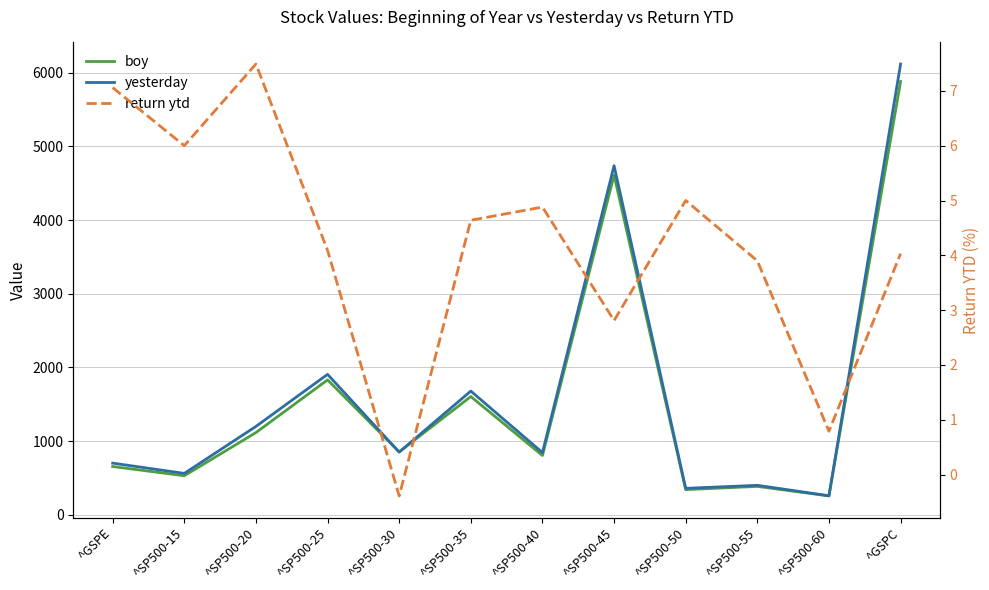

What is the difference between the maximum and minimum values in the boy series?

5625.7